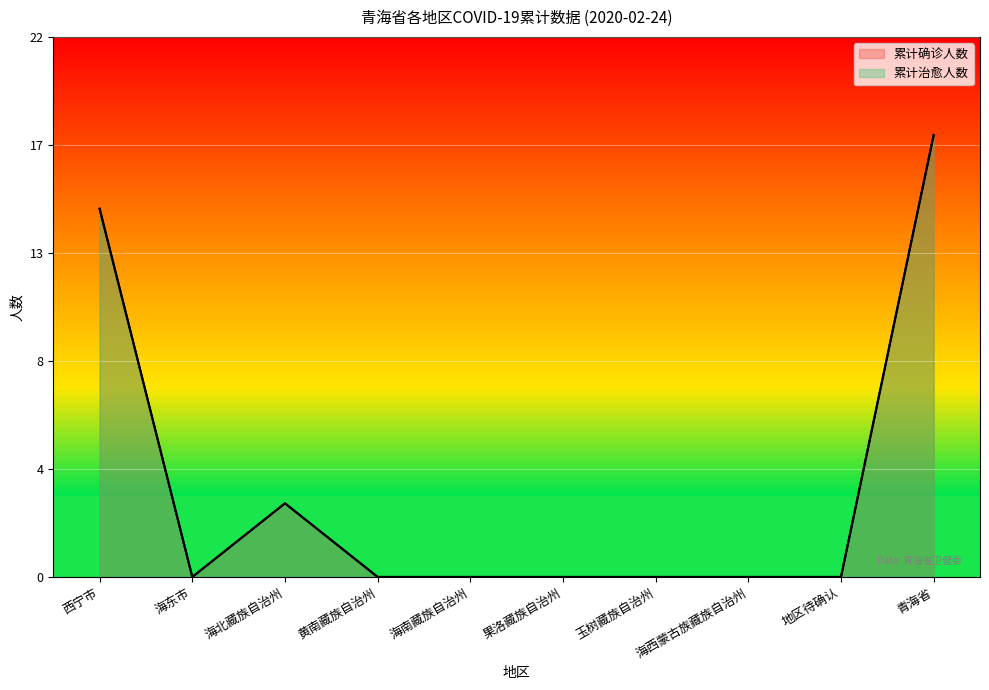

True or false: 累计确诊人数 and 累计治愈人数 intersect in this chart.

False